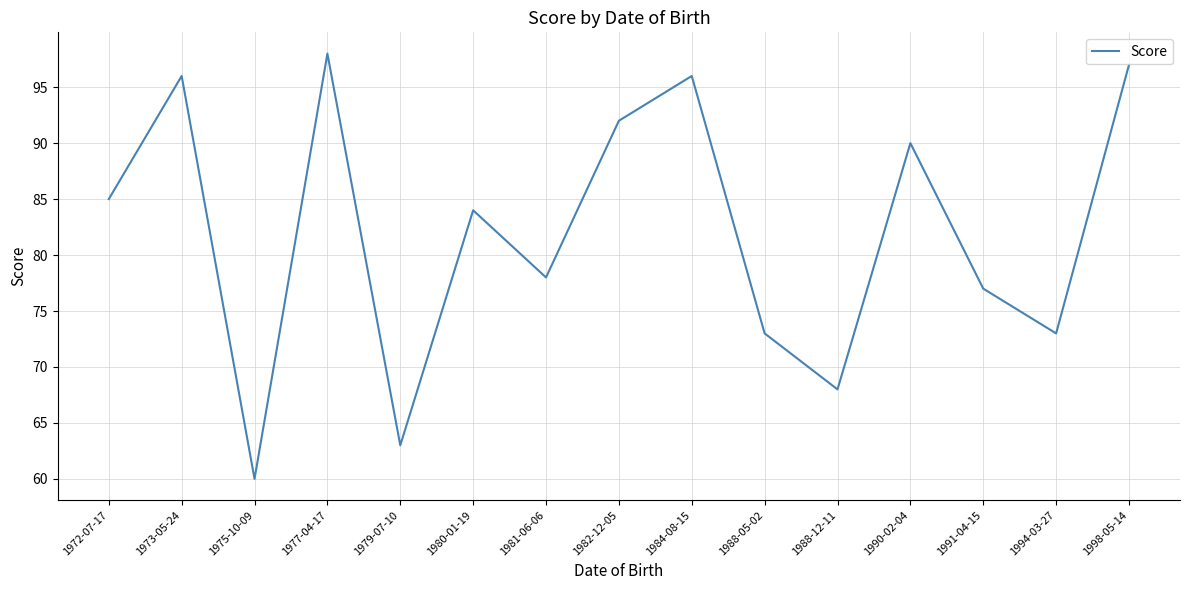

What is the ratio of the value at 1982-12-05 to the value at 1973-05-24?

1.0